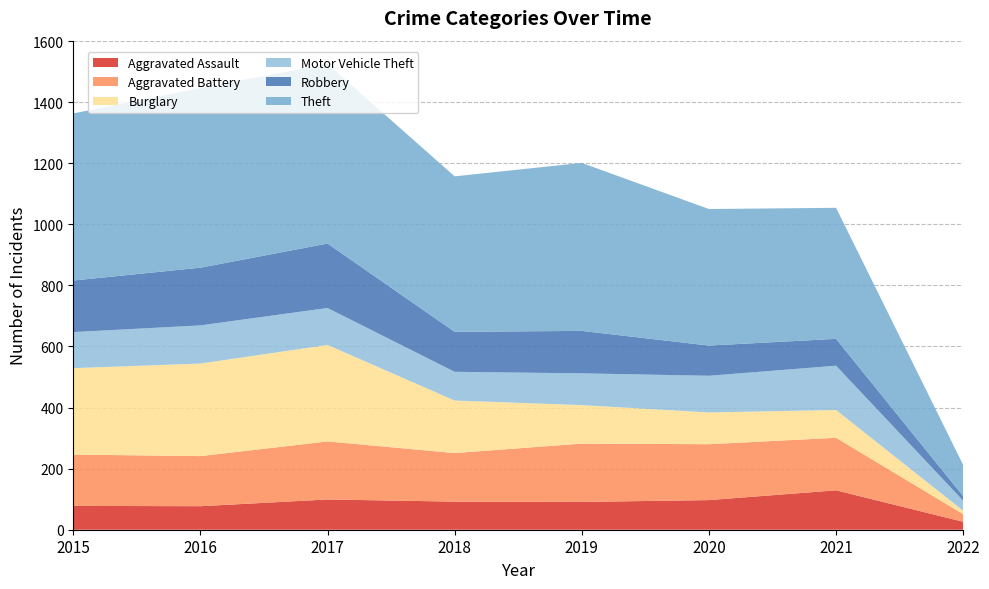

Reading right to left, extract all data points from this chart.

Aggravated Assault: 2022=26	2021=129	2020=97	2019=91	2018=92	2017=99	2016=77	2015=78
Aggravated Battery: 2022=25	2021=172	2020=183	2019=191	2018=159	2017=190	2016=164	2015=168
Burglary: 2022=11	2021=91	2020=104	2019=126	2018=172	2017=316	2016=303	2015=283
Motor Vehicle Theft: 2022=33	2021=145	2020=120	2019=104	2018=94	2017=121	2016=125	2015=118
Robbery: 2022=15	2021=88	2020=99	2019=139	2018=131	2017=211	2016=189	2015=169
Theft: 2022=102	2021=429	2020=447	2019=550	2018=509	2017=588	2016=588	2015=547